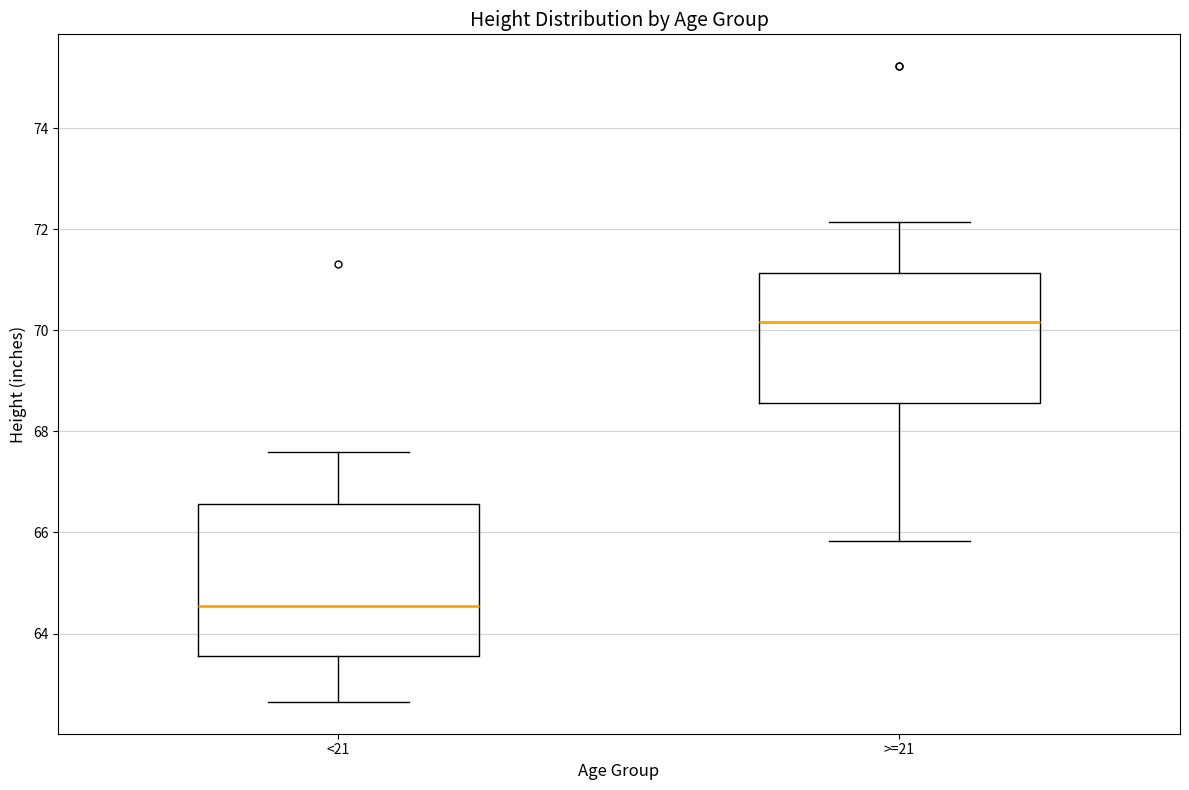

Reading left to right, transcribe this box plot: for each box, give where its median line is, the range the box spans, and where its two whiskers end, as read against the y-axis. The values are not printed on the chart, so give them approximately, as read against the axis.

<21: median 64.6, box 63.6 to 66.6, whiskers 62.6 to 67.6
>=21: median 70.2, box 68.6 to 71.2, whiskers 65.8 to 72.2